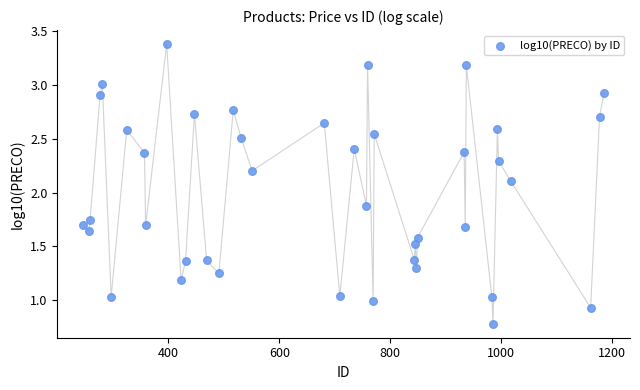

What is the range of X values (max minus min)?

938.0